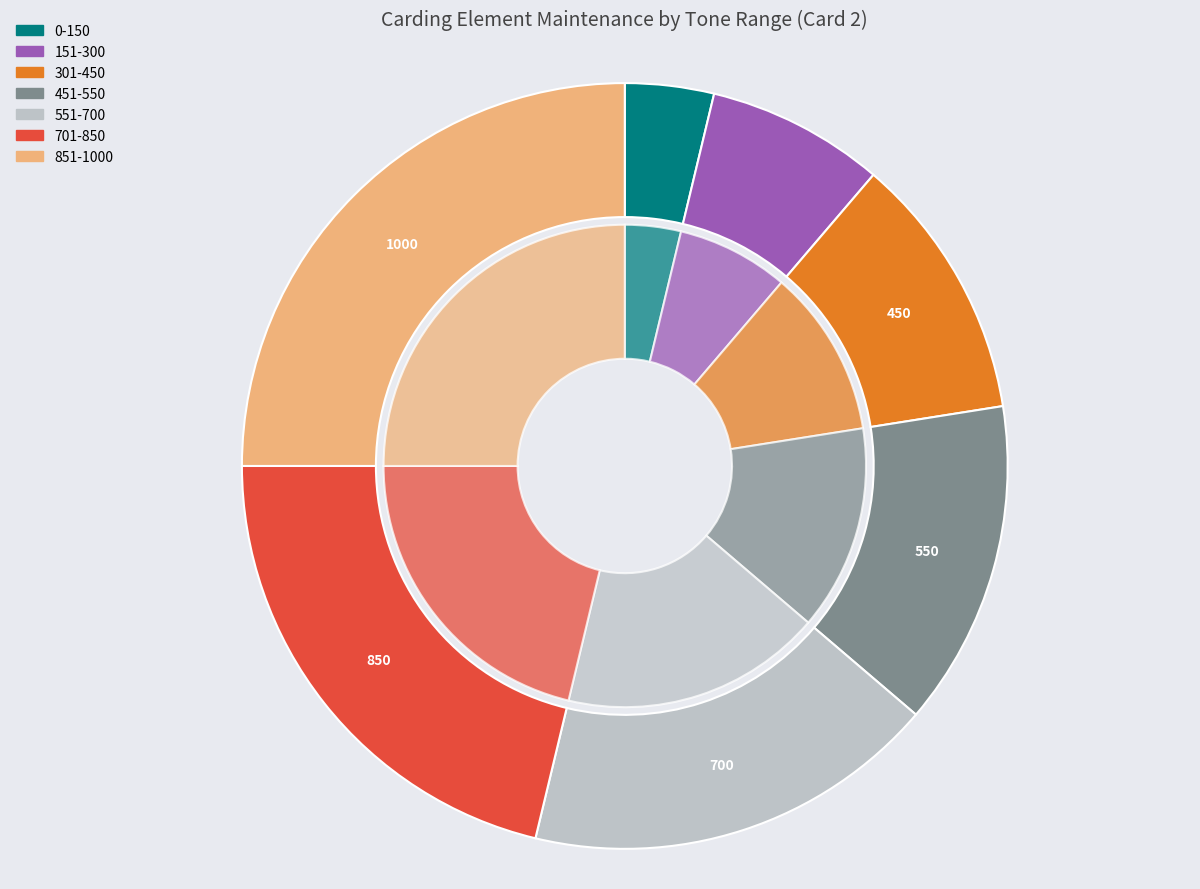

Is it true that 551-700 is 28% of the pie?

False